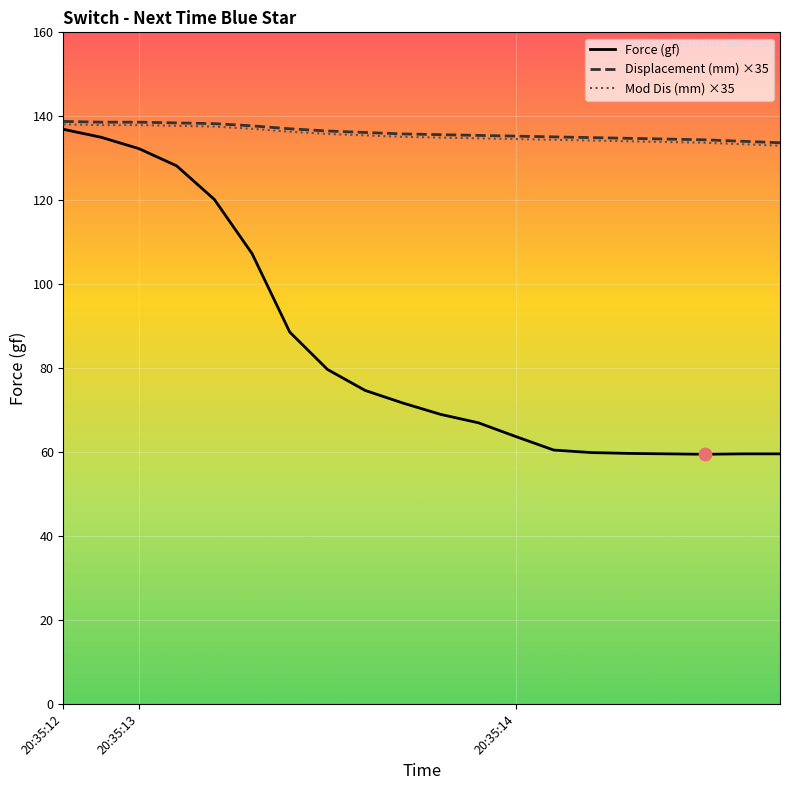

Is the value of Mod Dis (mm) at 20:35:13 greater than the value of Force (gf) at 20:35:13?

Yes